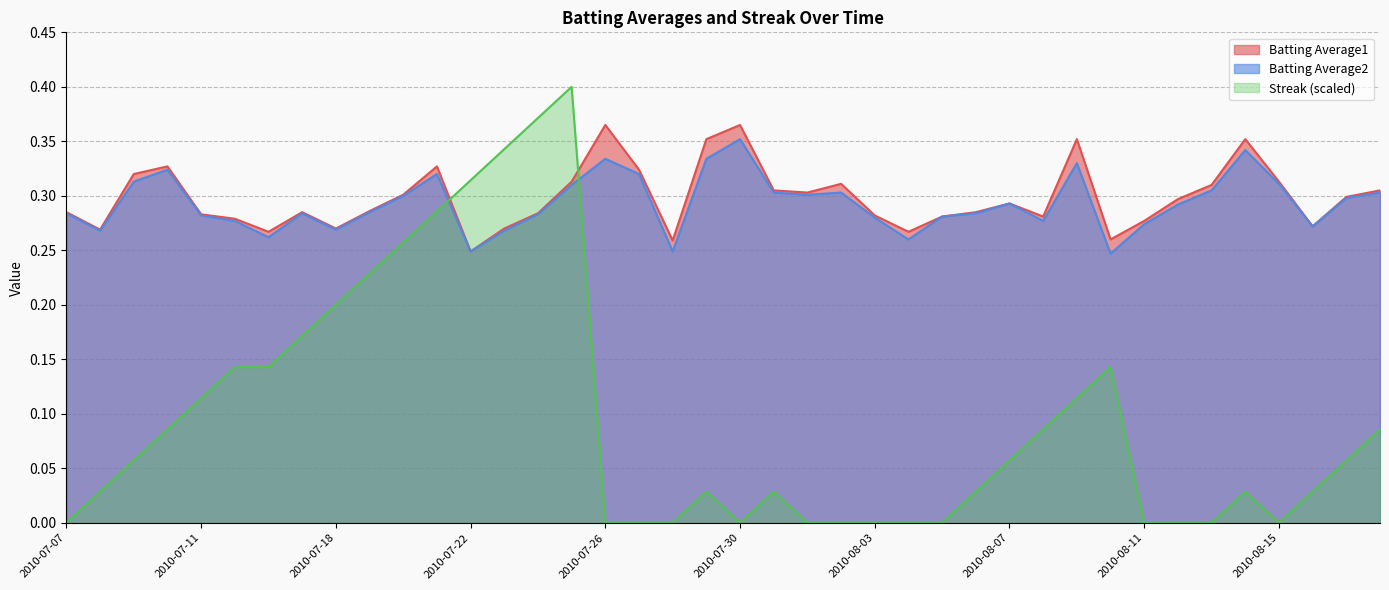

What is the difference between the second highest and minimum values in the Streak series?

0.4